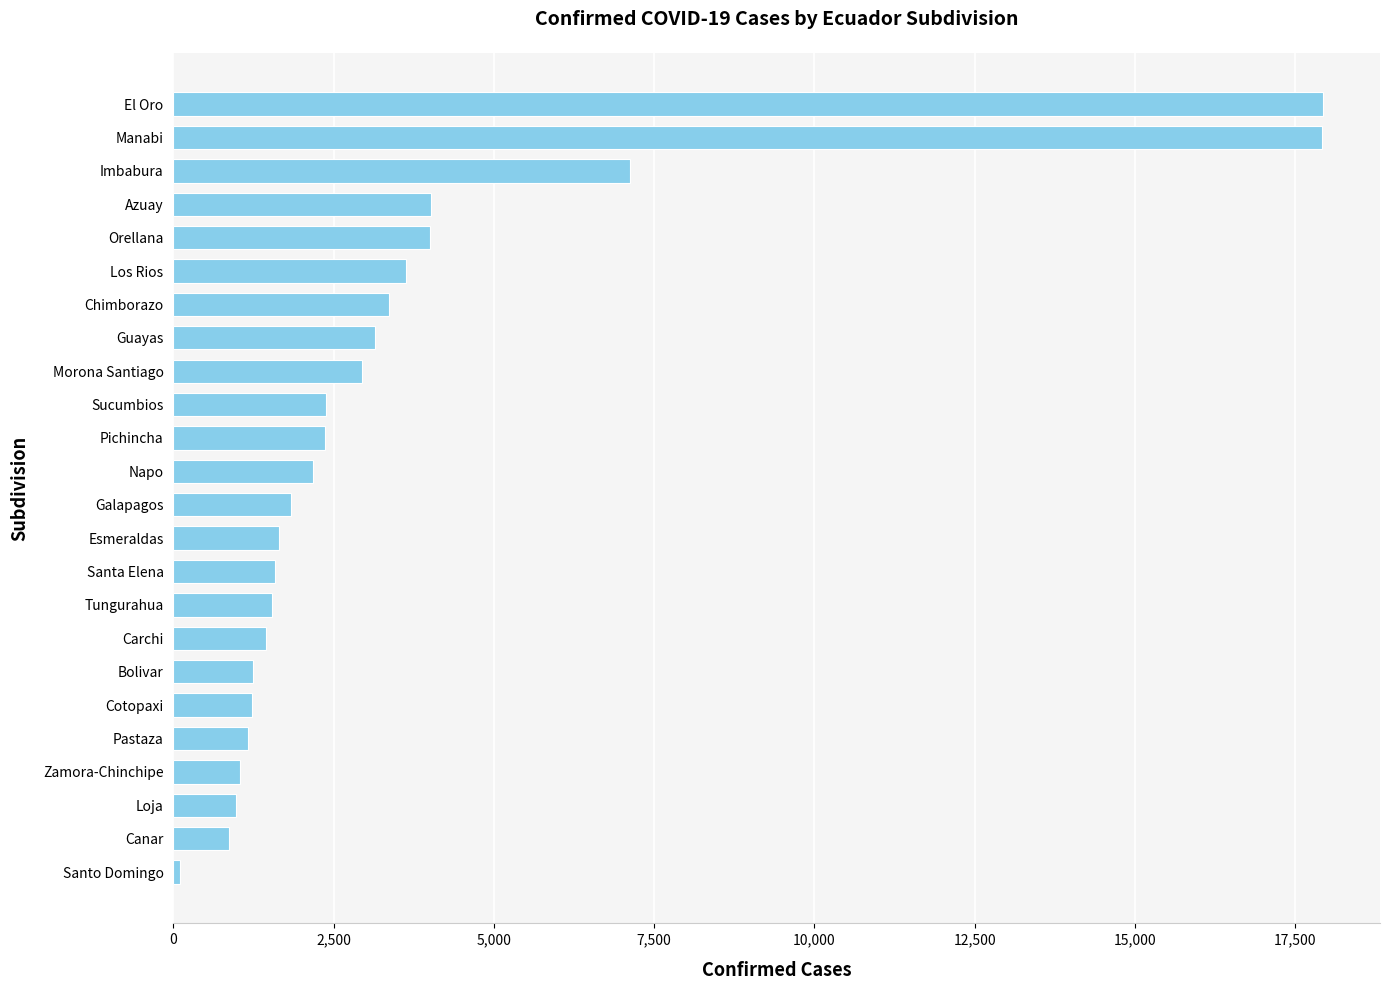

What is the average value?

3573